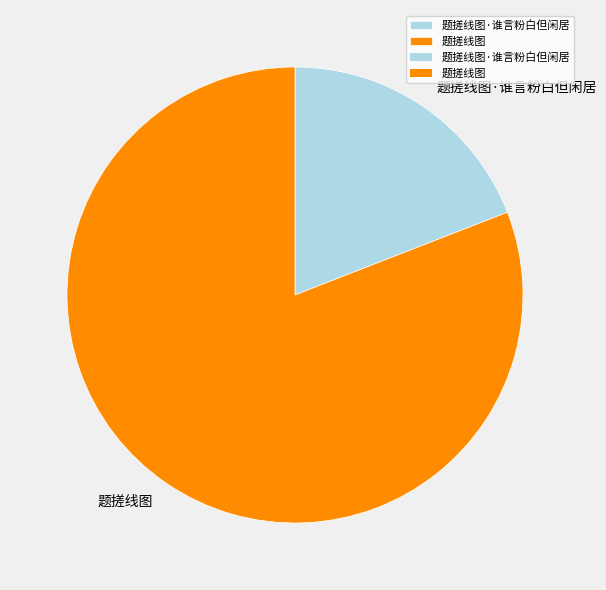

True or false: 题搓线图 accounts for 71% of the total.

False